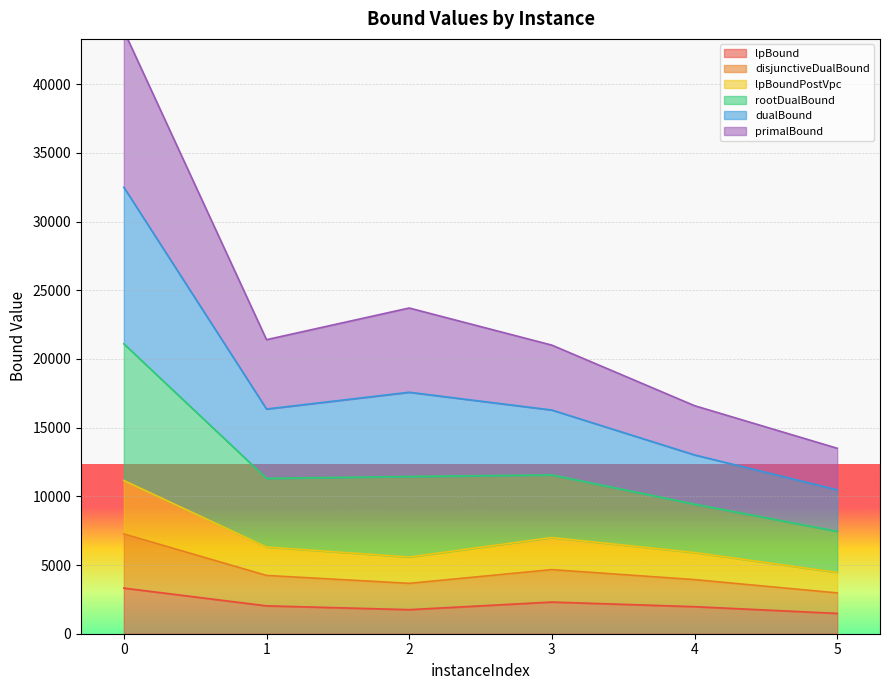

The lpBound series shows 902.2 at 0. True or false?

False